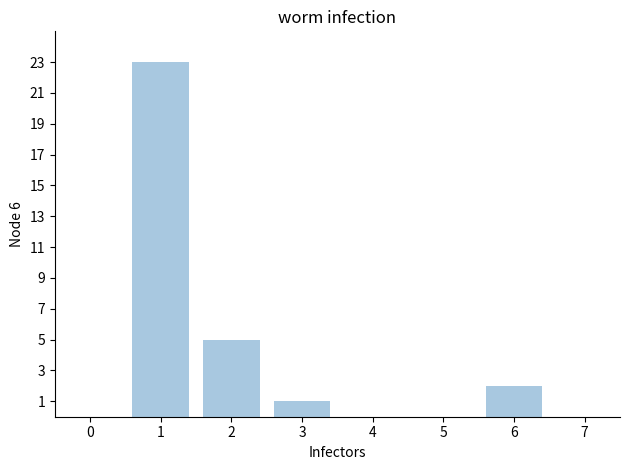

What is the greatest value displayed?

23